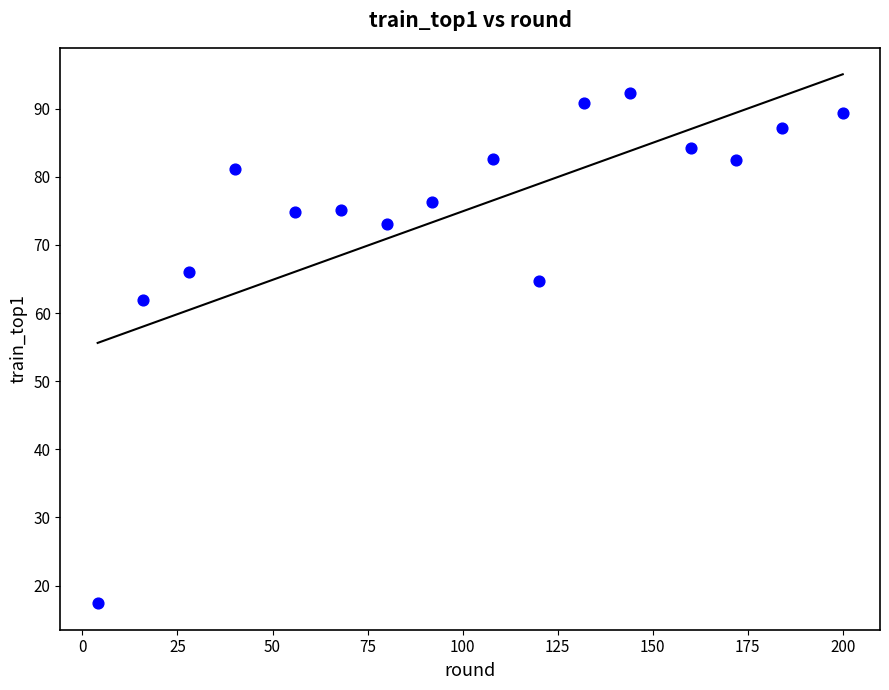

What is the range of Y values (max minus min)?

74.9